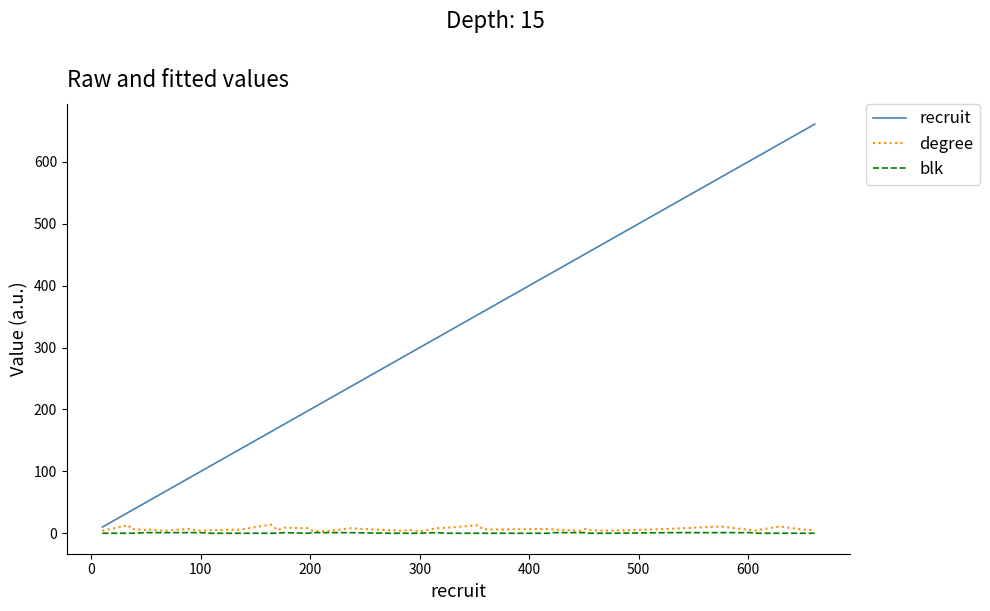

At how many categories does at least one series exceed 179?

26